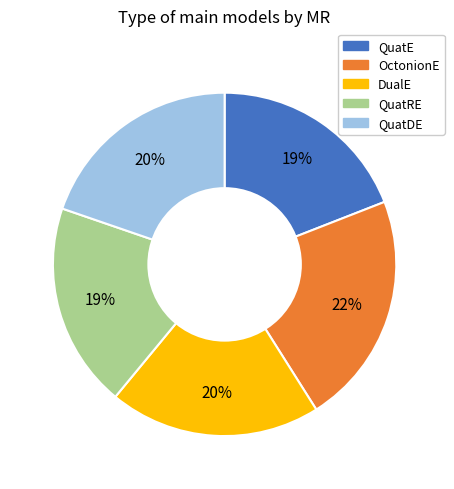

Approximately how many times larger is the value at QuatDE compared to DualE?

1.0